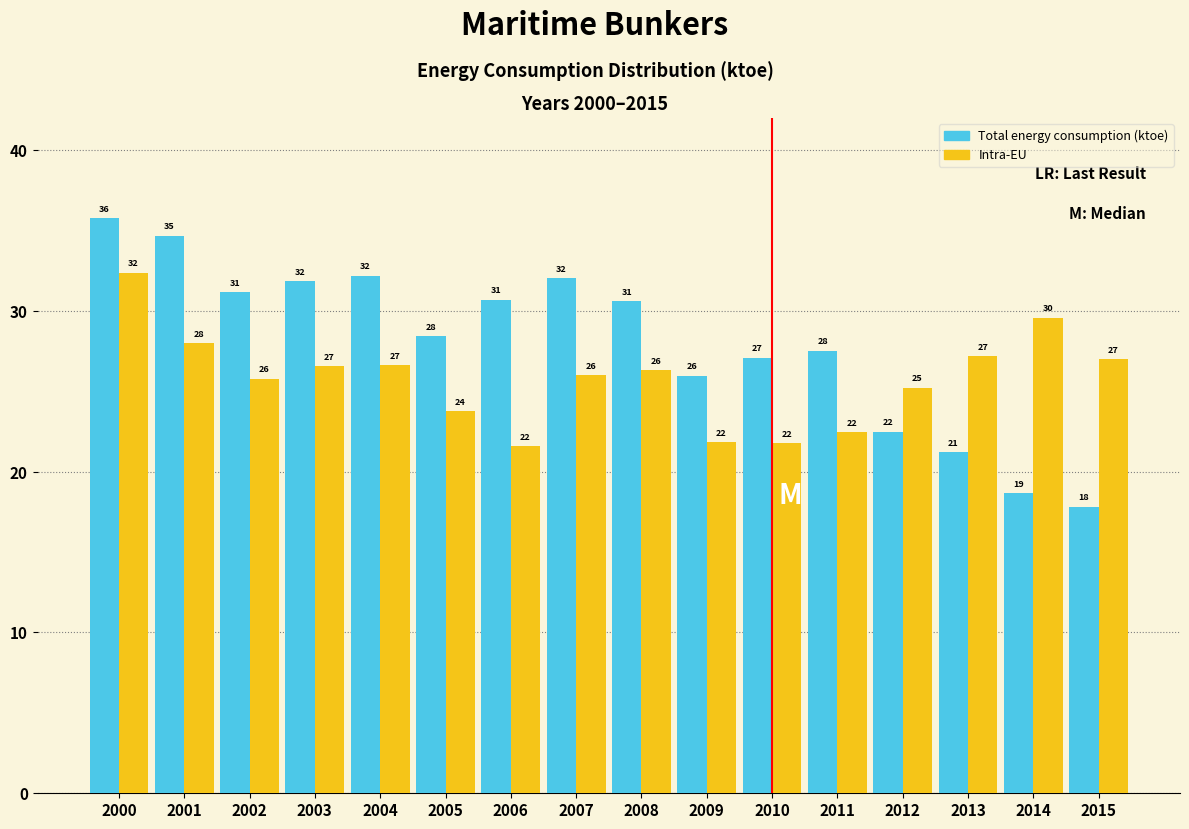

What is the average value of the Intra-EU series?

25.8